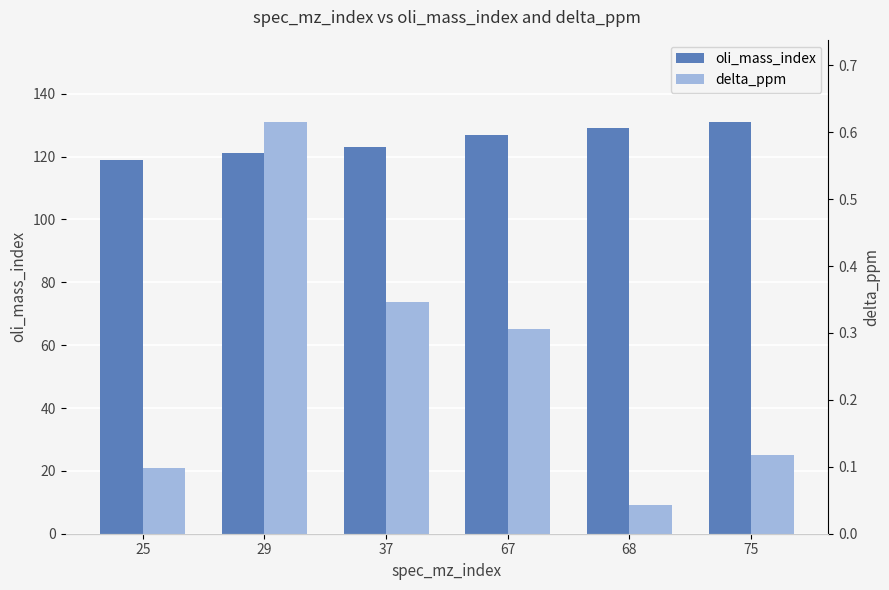

Reading left to right, extract all data points from this chart.

oli_mass_index: 119.0	121.0	123.0	127.0	129.0	131.0
delta_ppm: 0.1	0.6	0.3	0.3	0.0	0.1